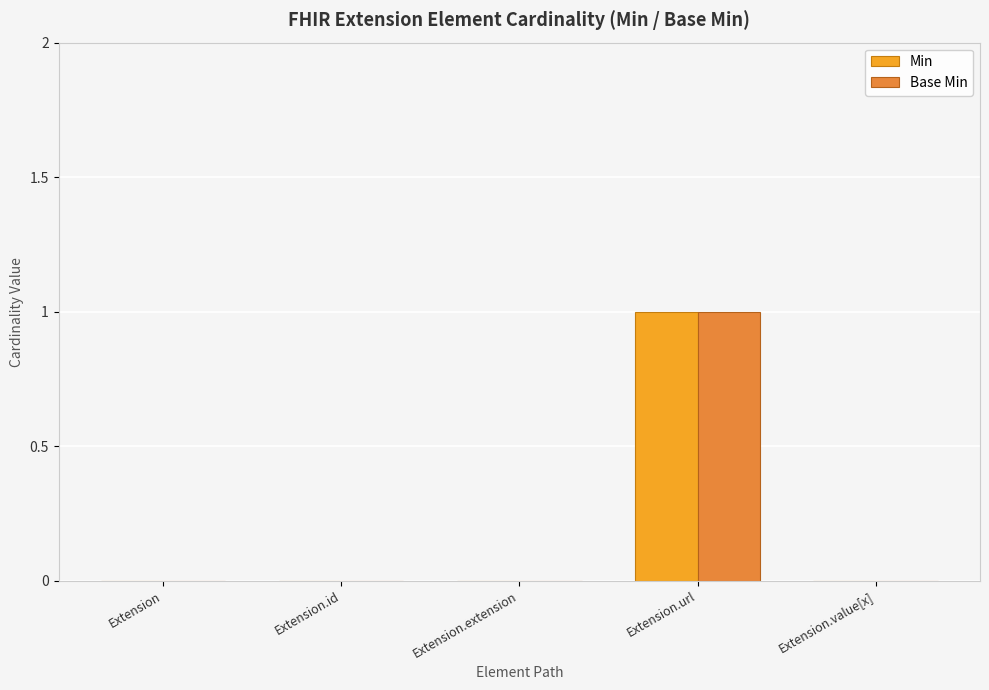

What is the sum of the Base Min values at Extension.value[x] and Extension.url?

1